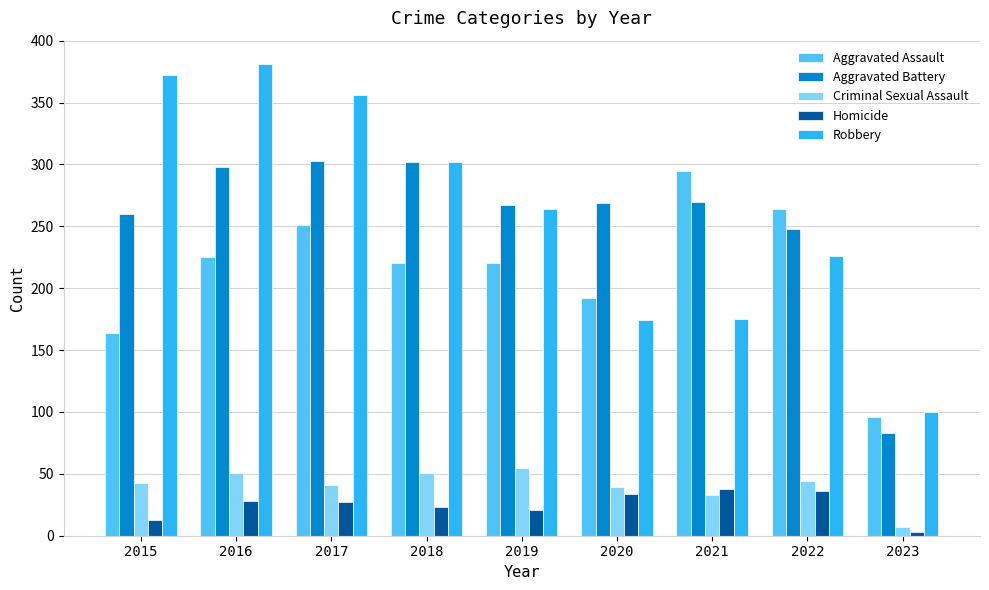

The value of Criminal Sexual Assault at 2022 is 44. True or false?

True